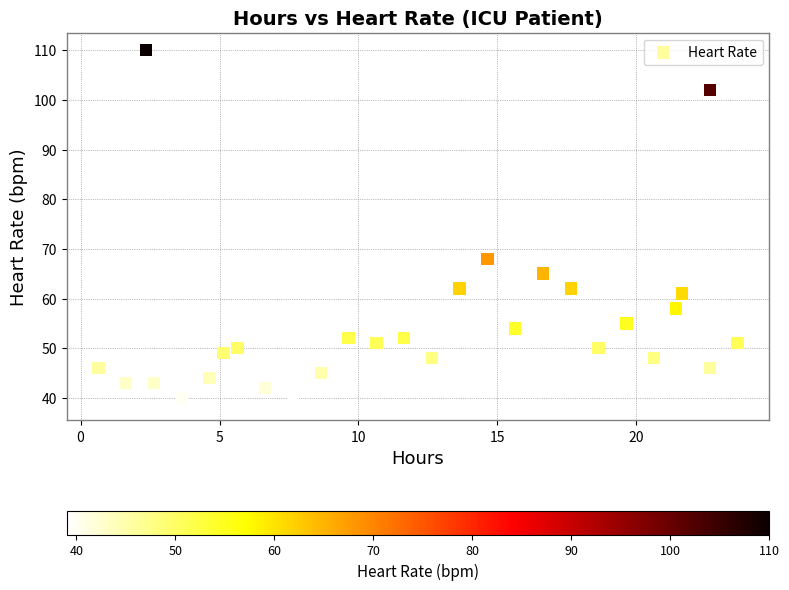

What is the range of Y values (max minus min)?

71